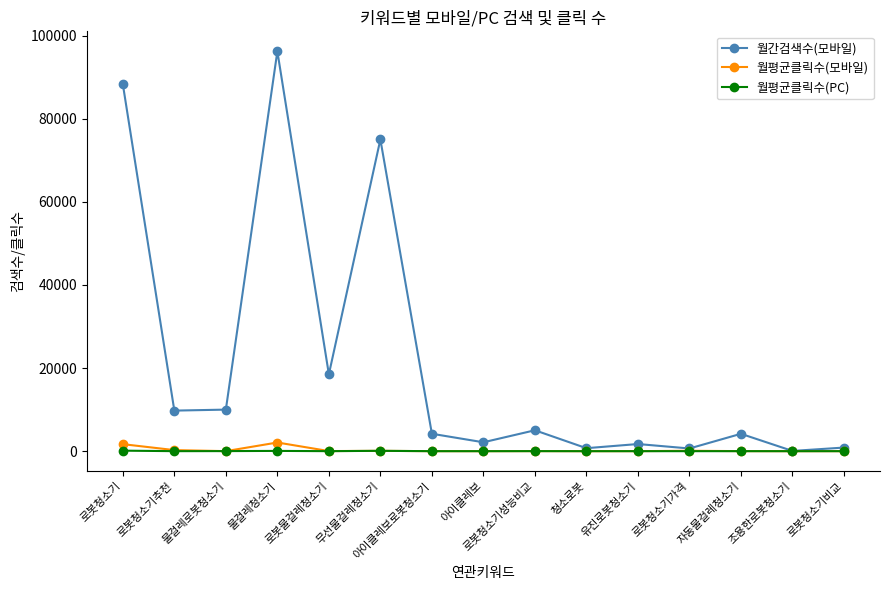

Is it true that 월간검색수(모바일) equals 4190.0 at 아이클레보로봇청소기?

True